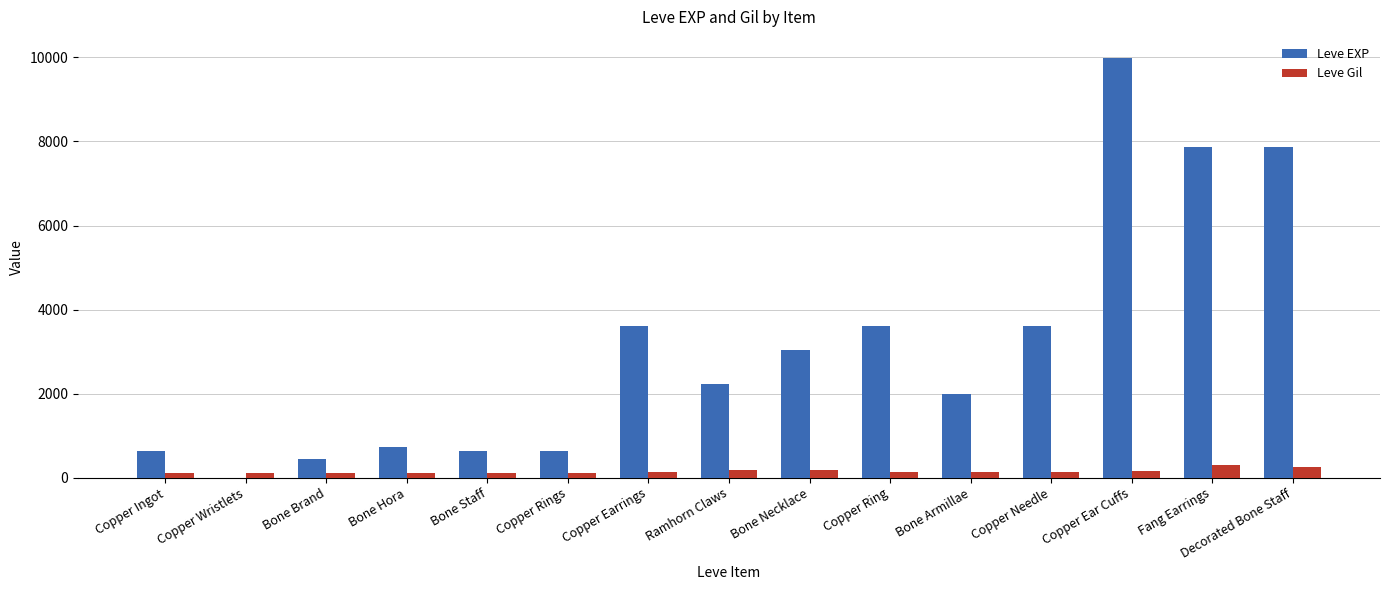

What is the highest value of the Leve Gil series?

288